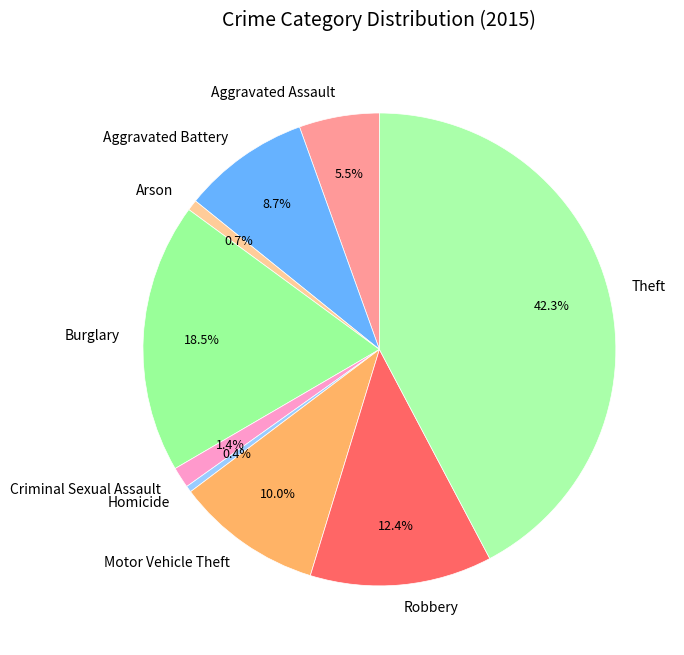

True or false: Burglary accounts for 24% of the total.

False